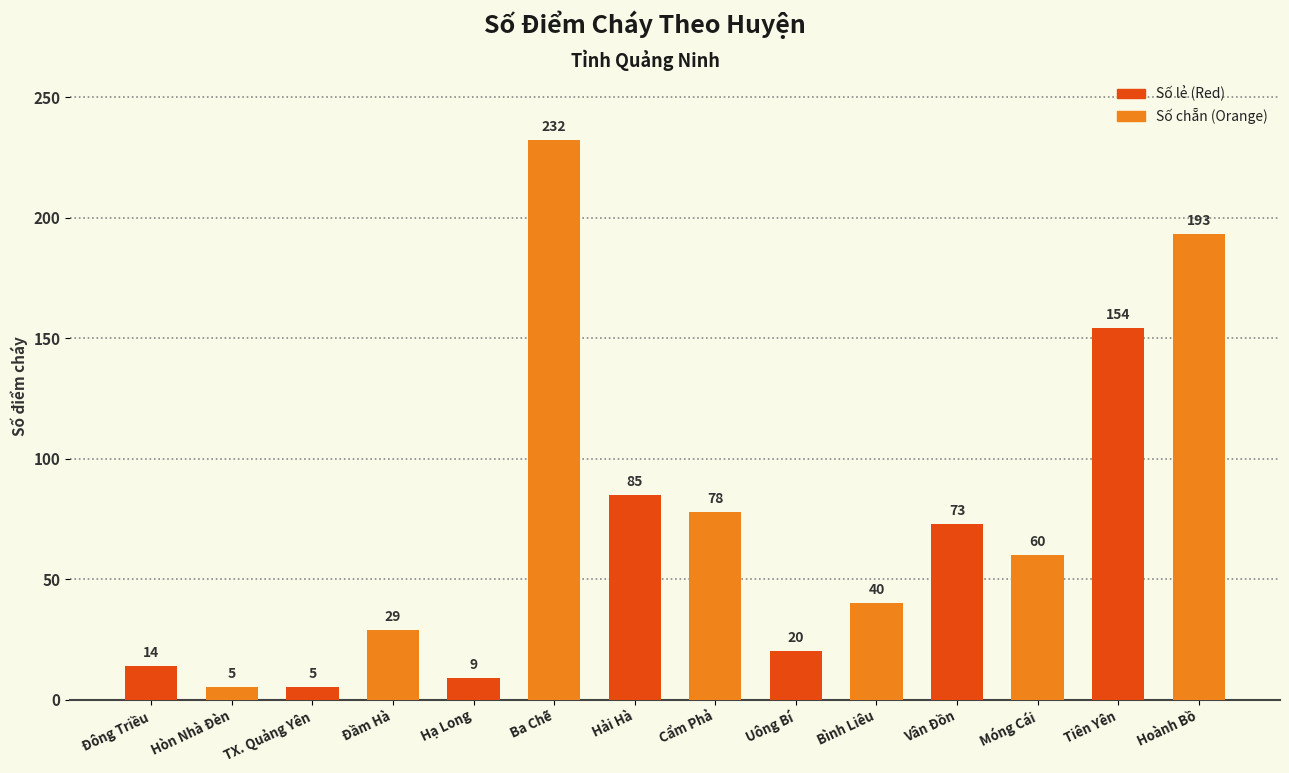

What is the approximate value at Đông Triều, to the nearest 10?

10